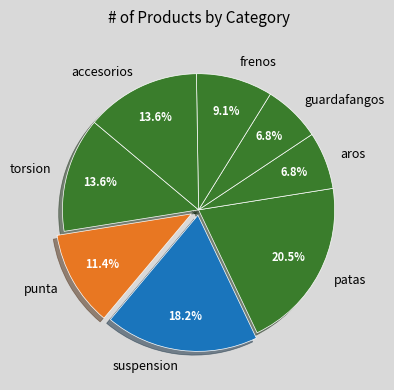

How many segments does this pie chart have?

8